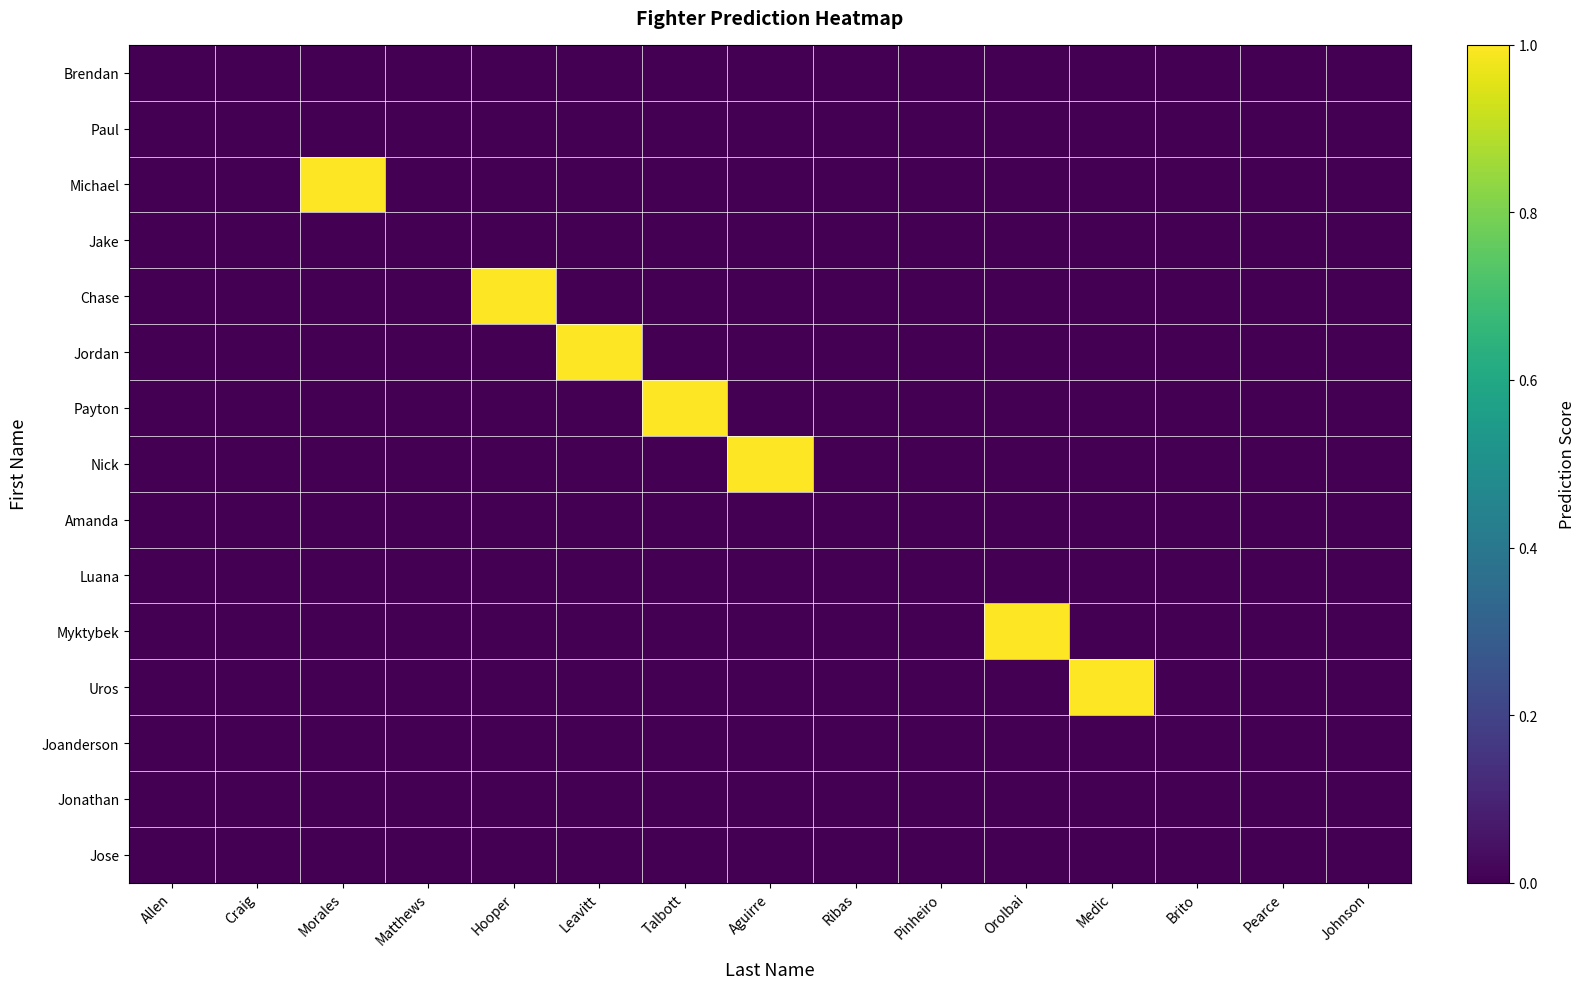

Between Johnson and Morales, which is larger?

Johnson